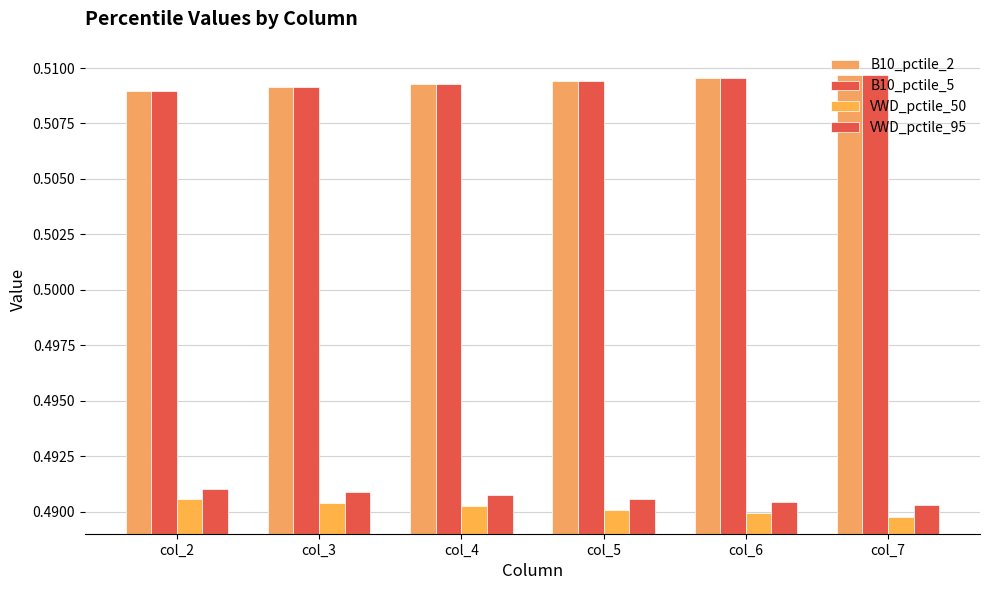

Which category has the lowest value across all series?

col_7